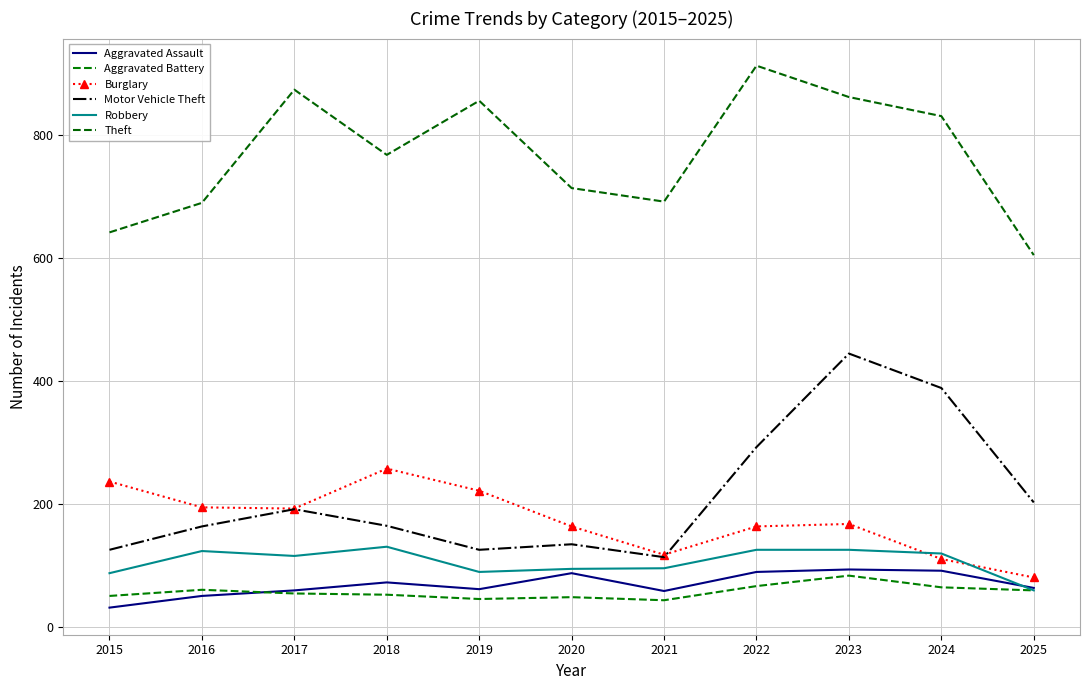

True or false: Theft has more than 2 interior local peaks.

True